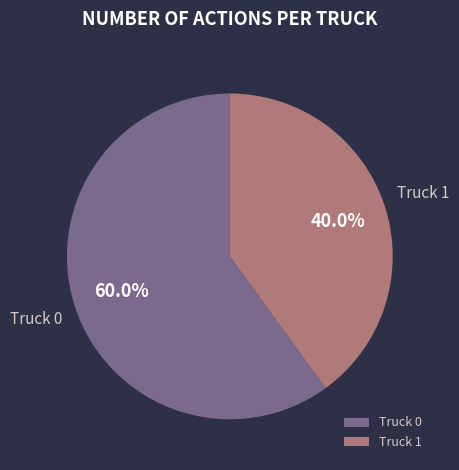

Which slice is the largest?

Truck 0